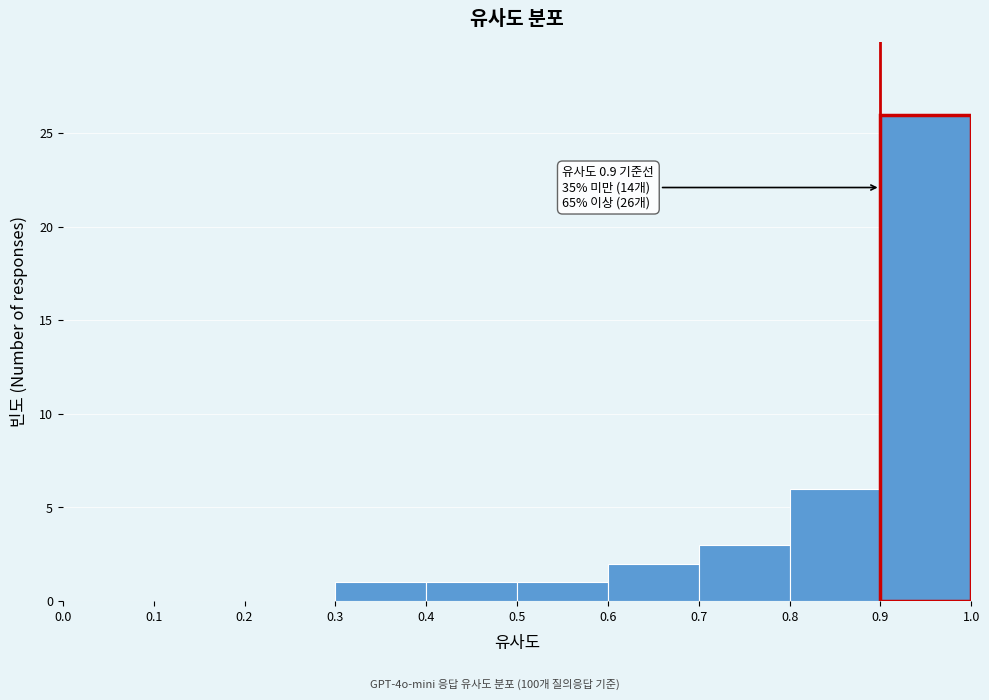

Which range on the x-axis has the tallest bar?

0.9 to 1.0